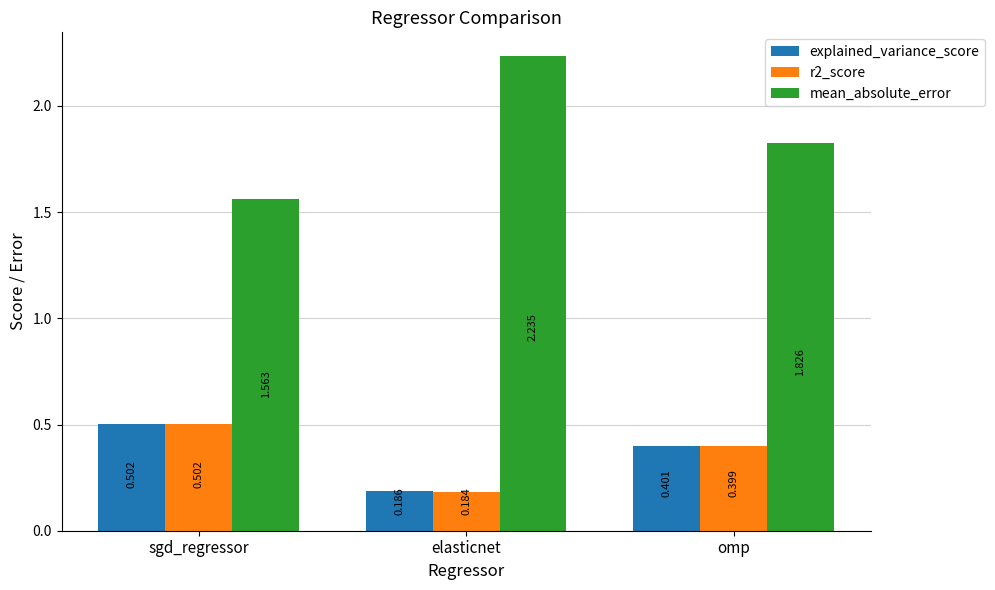

What are all the series names shown in the legend?

explained_variance_score, r2_score, mean_absolute_error